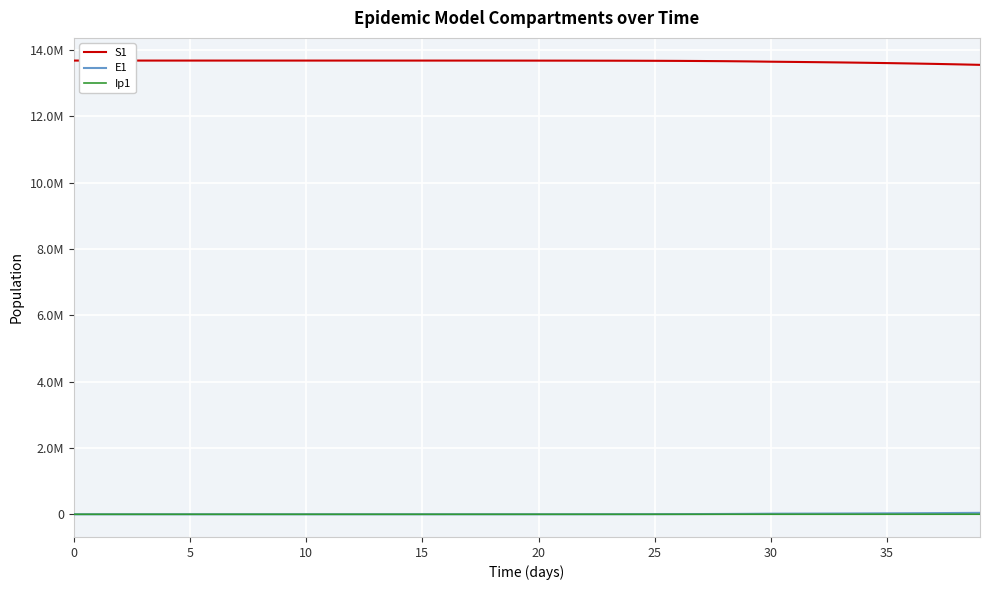

What is the sum of all E1 values?

335877.8